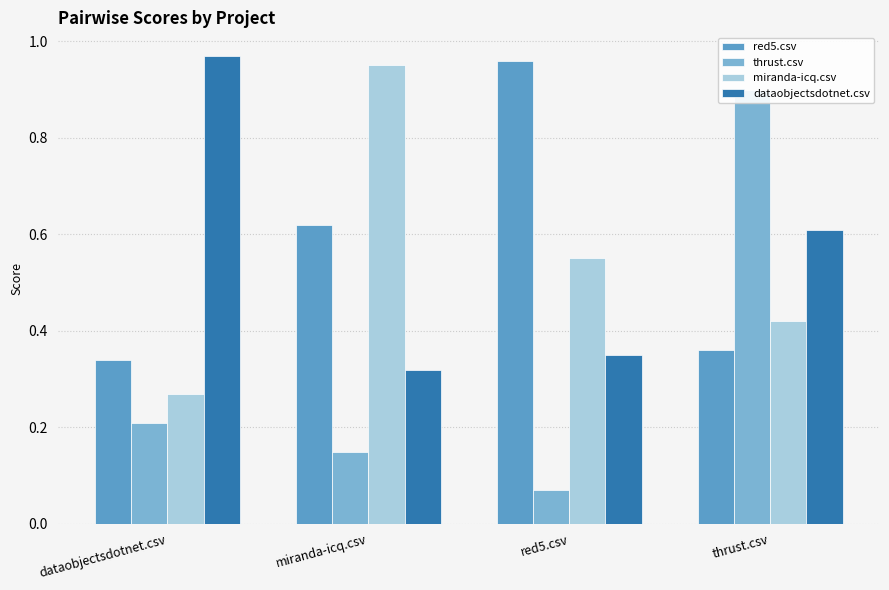

At how many categories does at least one series exceed 0?

4